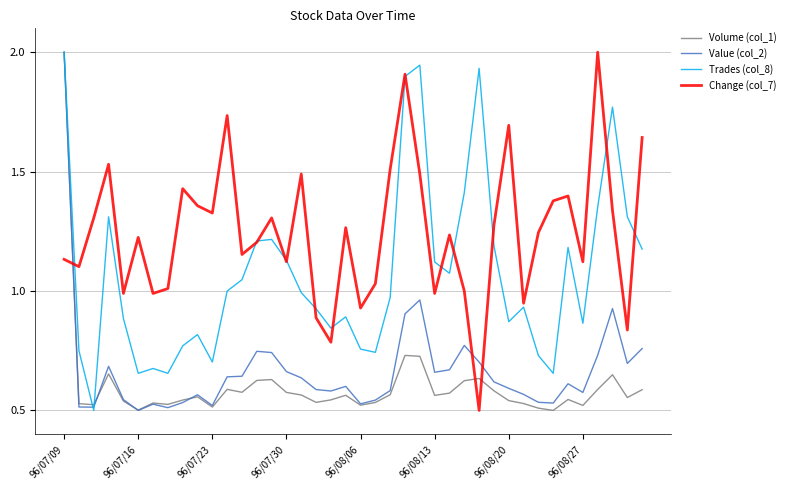

What is the maximum value shown in the chart?

2.0